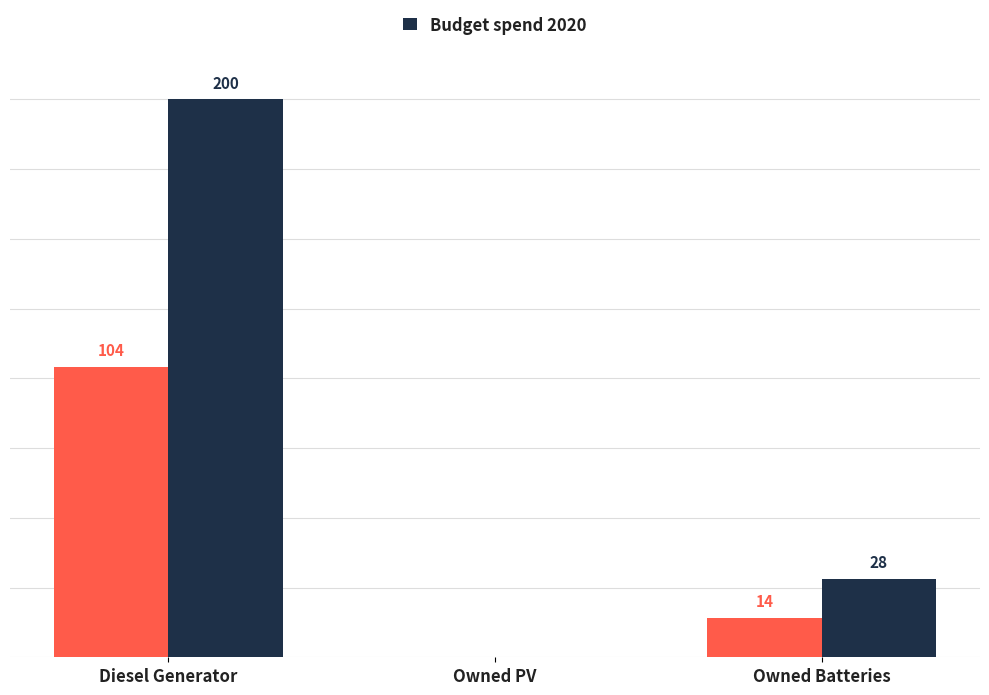

At which category is the sum across all series the highest?

Diesel Generator